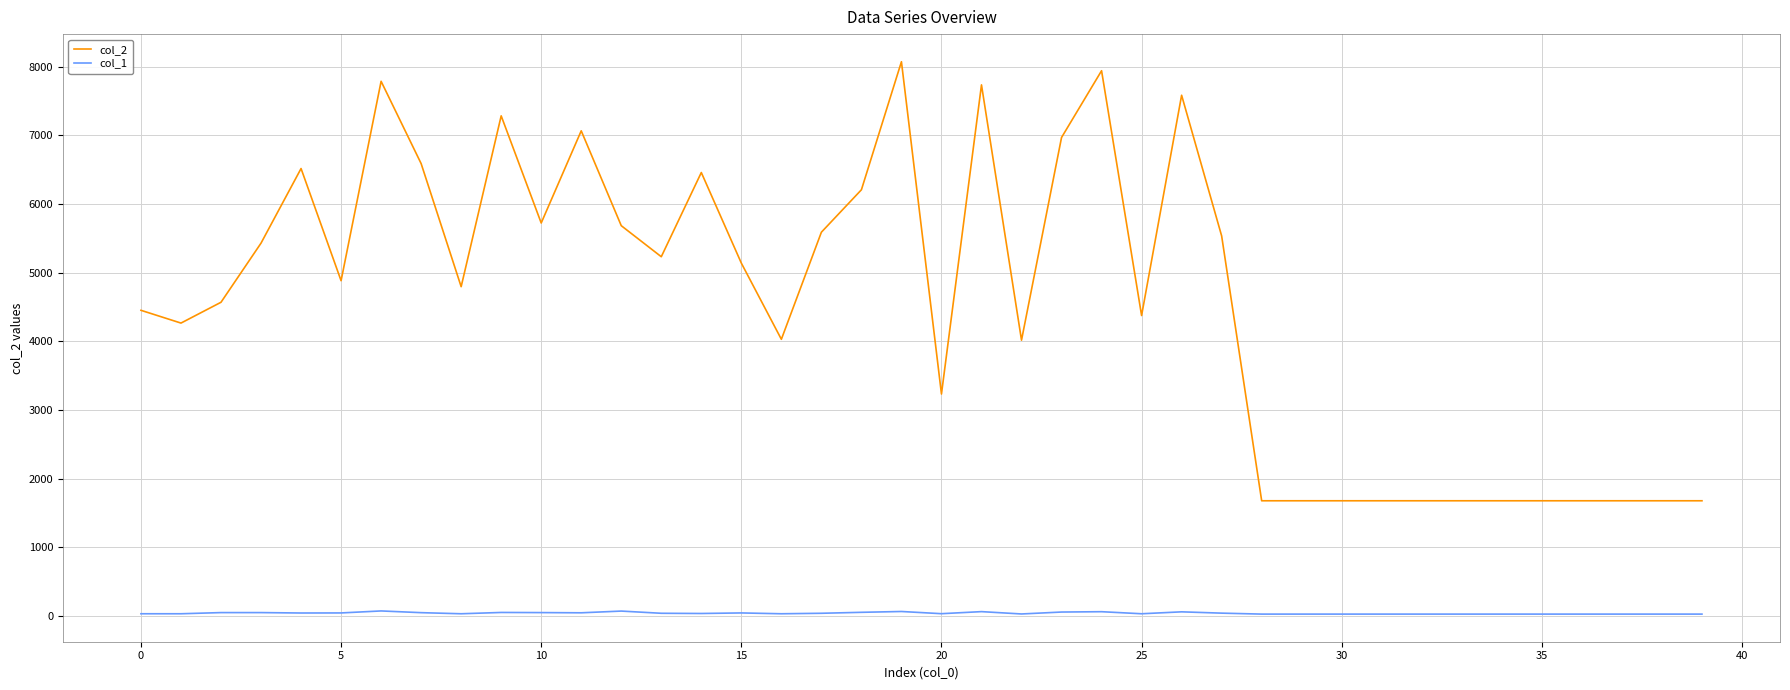

Which series has the largest range (max minus min)?

col_2